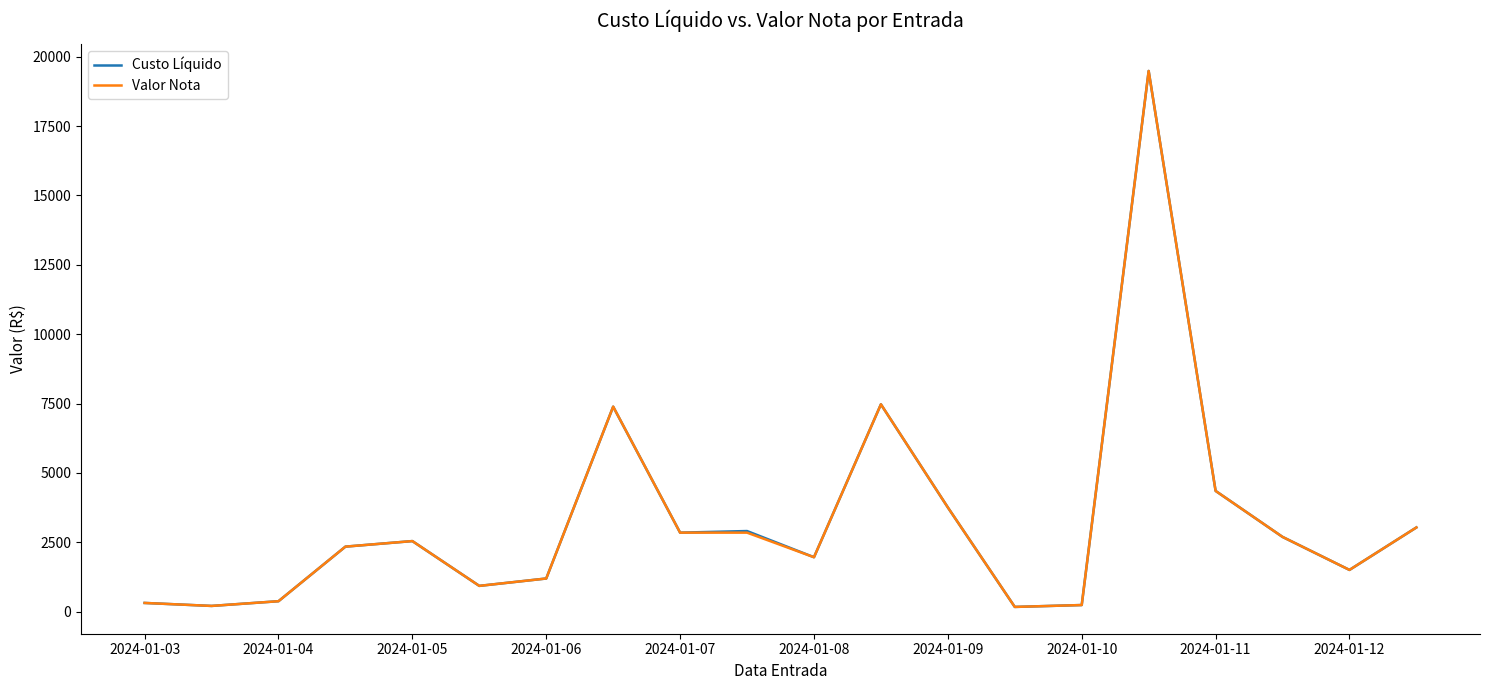

How many distinct data groups are displayed?

2